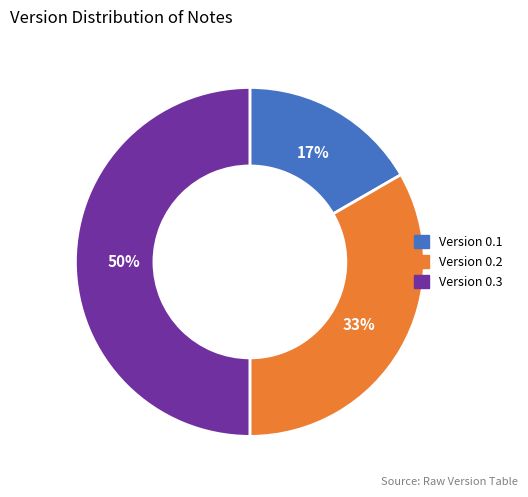

Do Version 0.2 and Version 0.3 together represent more than half of the pie?

Yes